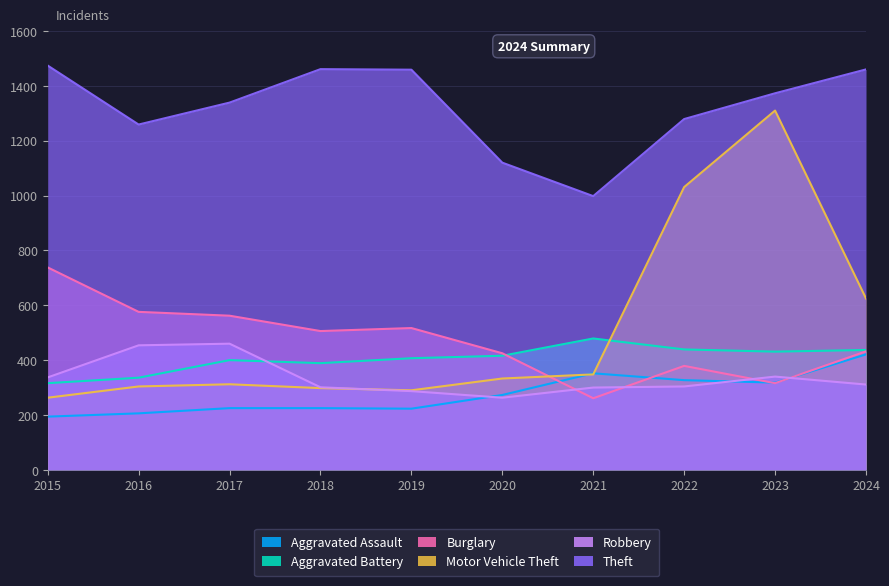

At which label does Aggravated Assault first exceed 273?

2021